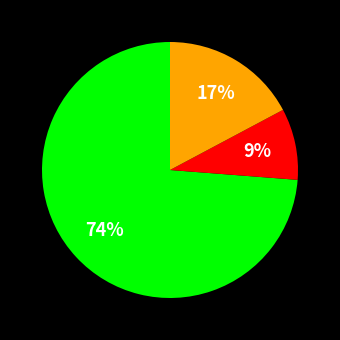

Does any single category account for the majority?

Yes